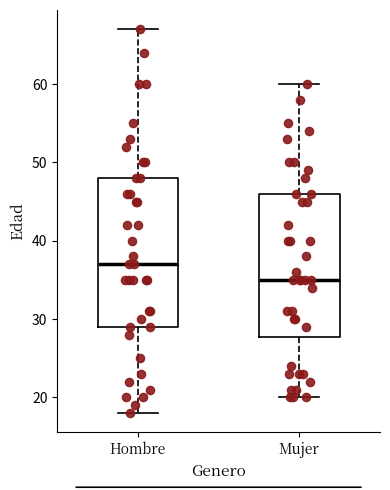

Where does the upper whisker of the box for Mujer end on the y-axis? The values are not printed on the chart, so give them approximately, as read against the axis.

60